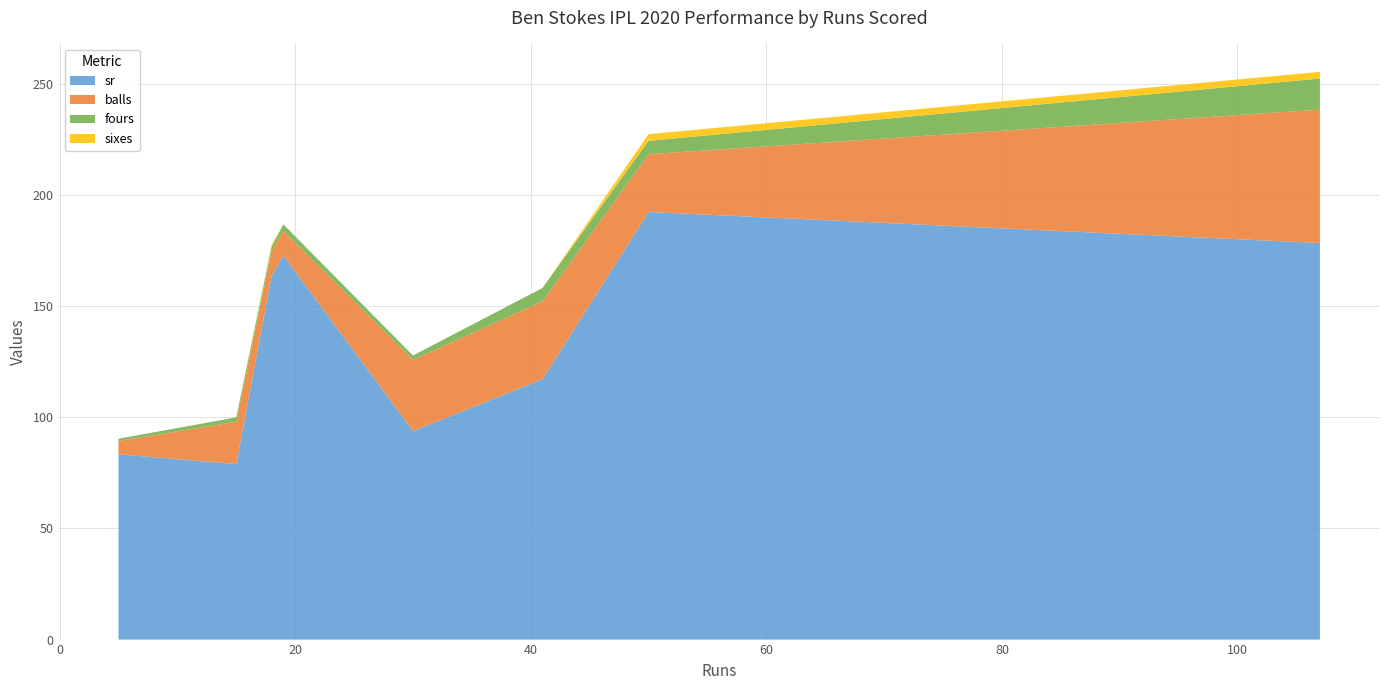

Reading left to right, transcribe all the data shown in this chart.

sr: 107=178.3	19=172.7	30=93.8	15=78.9	5=83.3	50=192.3	41=117.1	18=163.6
balls: 107=60.0	19=11.0	30=32.0	15=19.0	5=6.0	50=26.0	41=35.0	18=11.0
fours: 107=14.0	19=3.0	30=2.0	15=2.0	5=1.0	50=6.0	41=6.0	18=2.0
sixes: 107=3.0	19=0.0	30=0.0	15=0.0	5=0.0	50=3.0	41=0.0	18=1.0